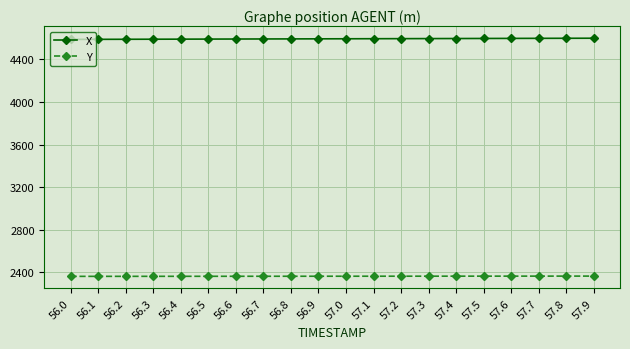

What is the total value across all series at 57.5?

6961.2